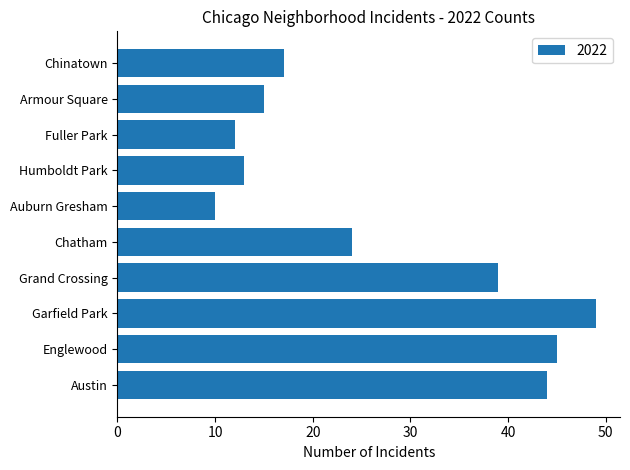

What is the greatest value displayed?

49